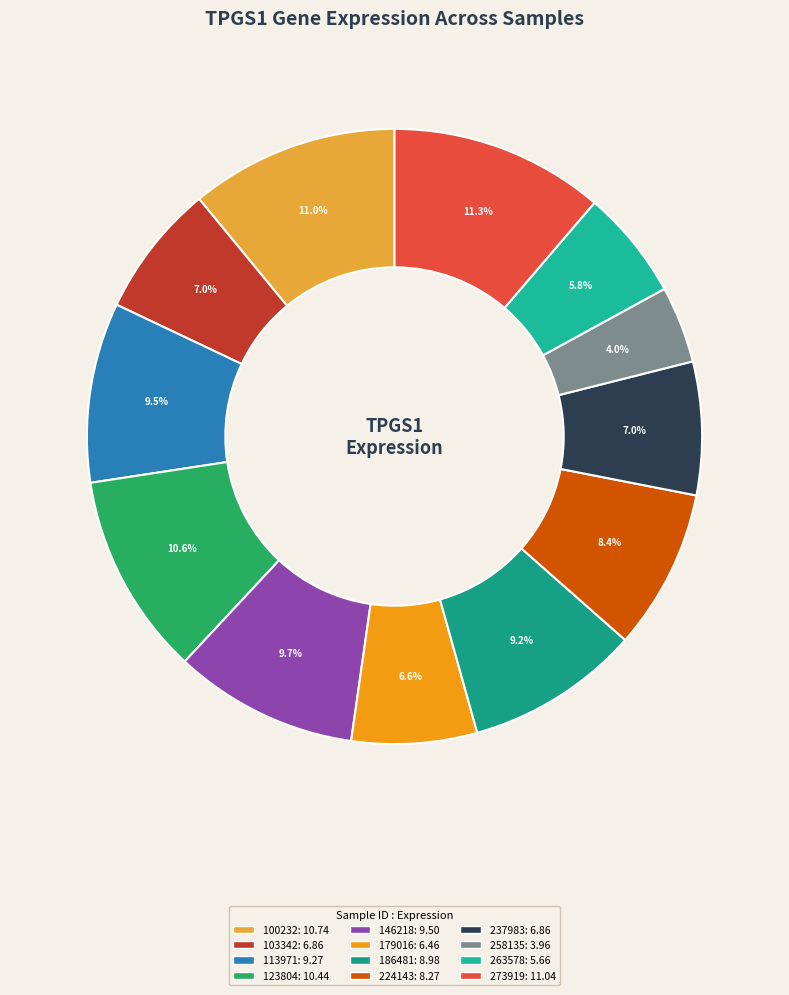

How many slices are in this pie chart?

12